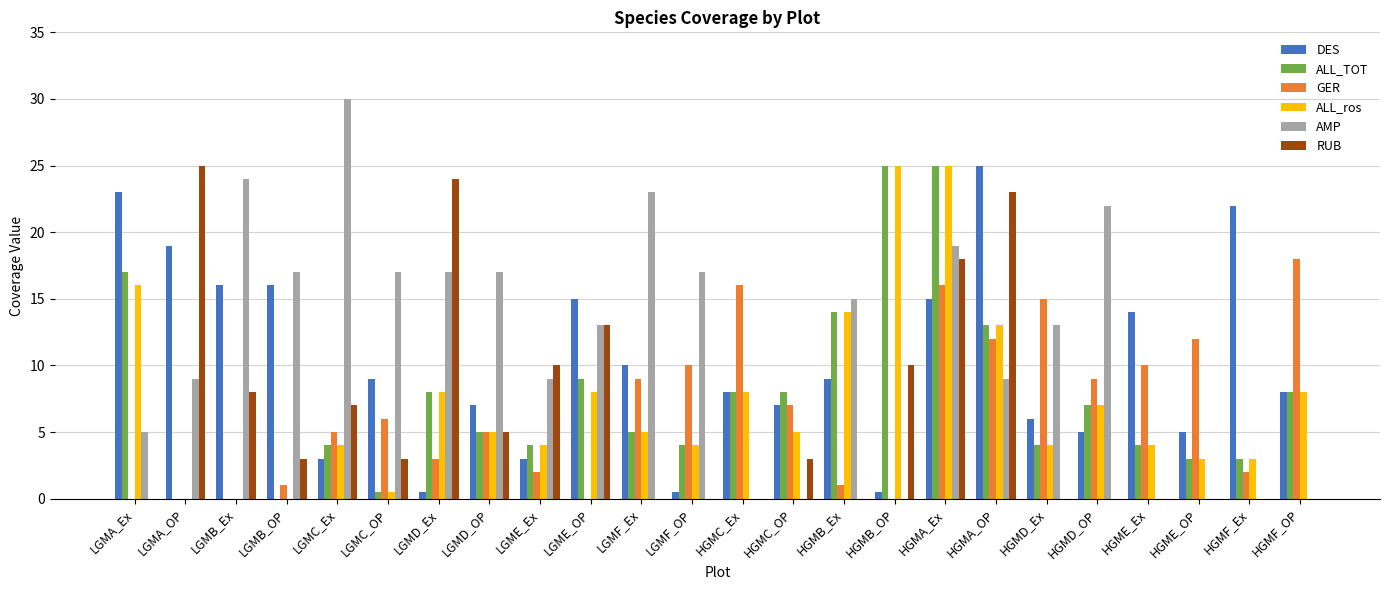

What is the sum of all GER values?

159.0